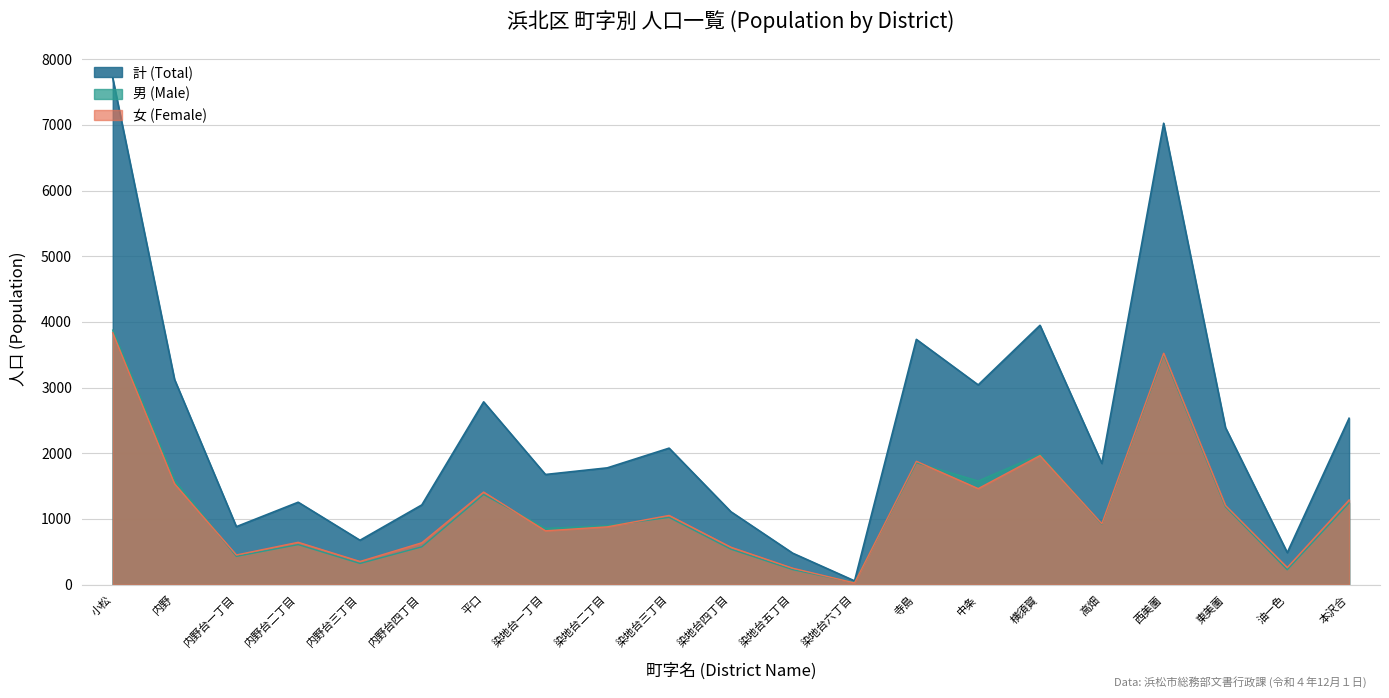

True or false: 女 (Female) and 計 (Total) cross at least once.

False